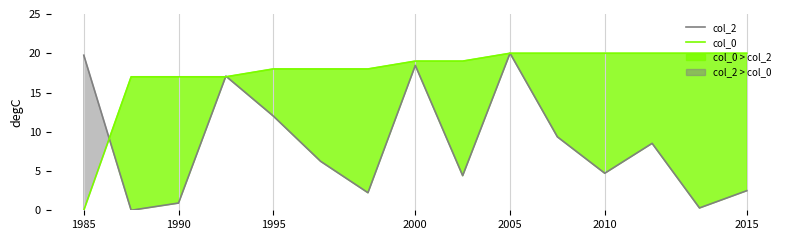

How many positive values does the col_0 series have?

14